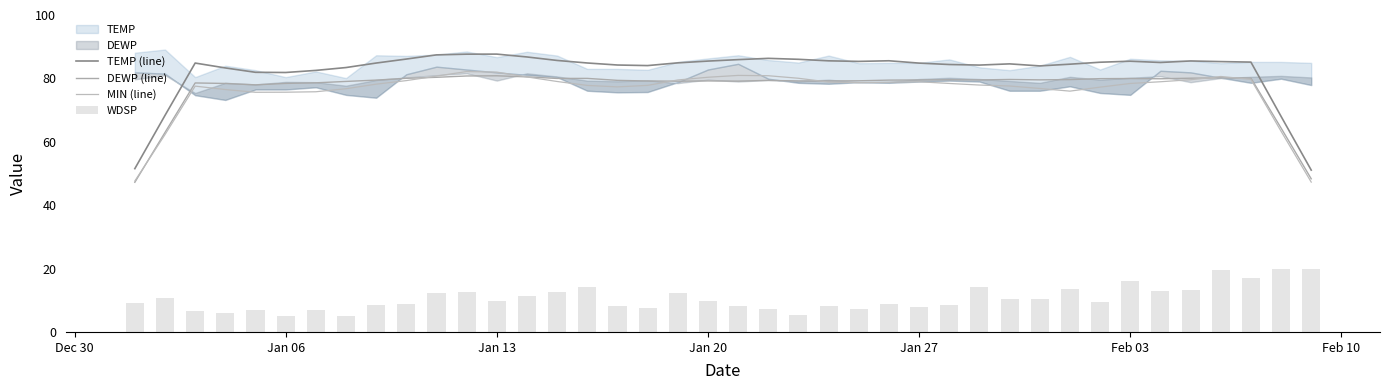

At which category does the chart reach its peak across all series?

Jan 13